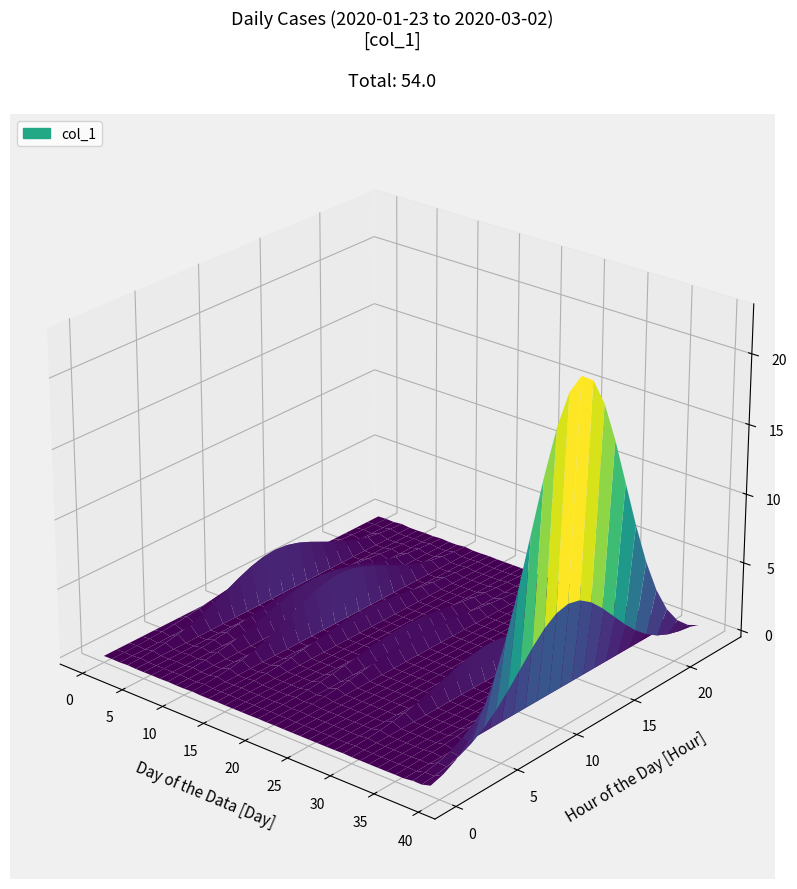

Reading left to right, list all the values displayed in this chart.

0	1	0	3	0	0	1	0	2	0	0	3	0	0	1	0	0	0	0	1	0	1	0	0	0	0	0	0	0	2	0	0	0	0	0	1	0	8	7	23